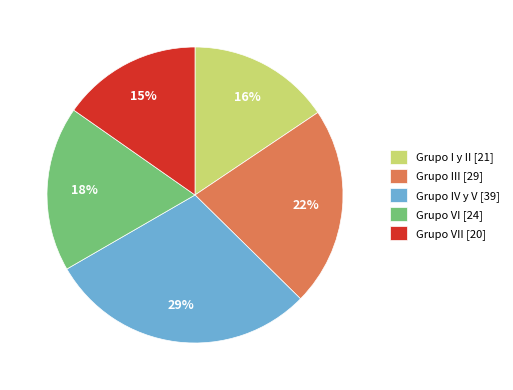

Which slice is the largest?

Grupo IV y V [39]